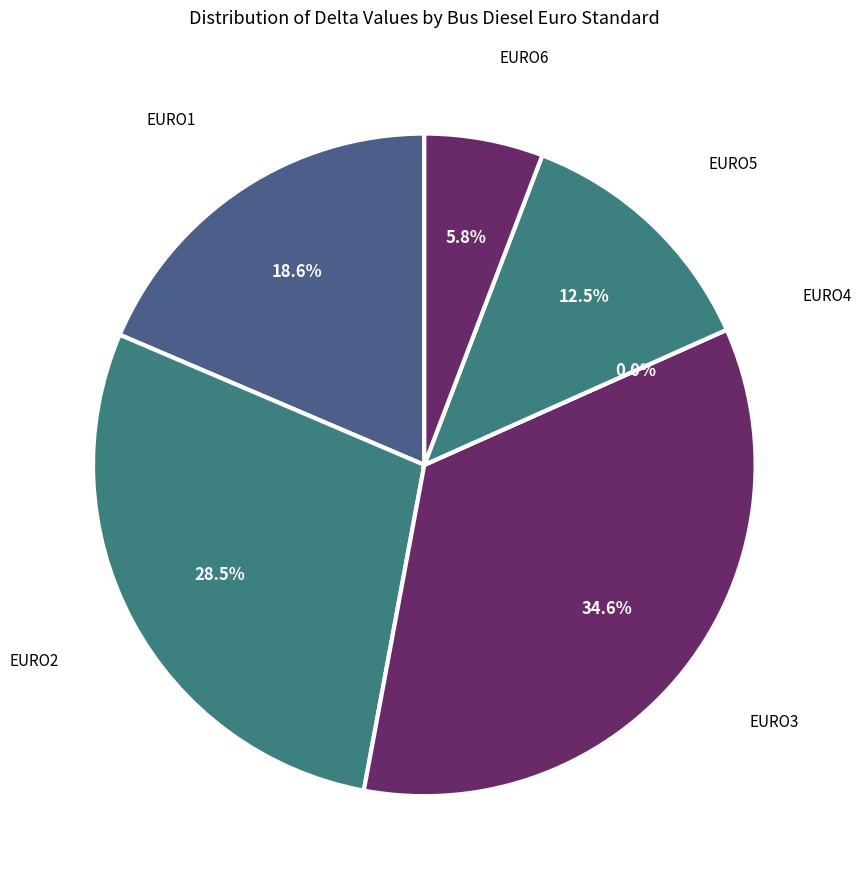

How many segments does this pie chart have?

6